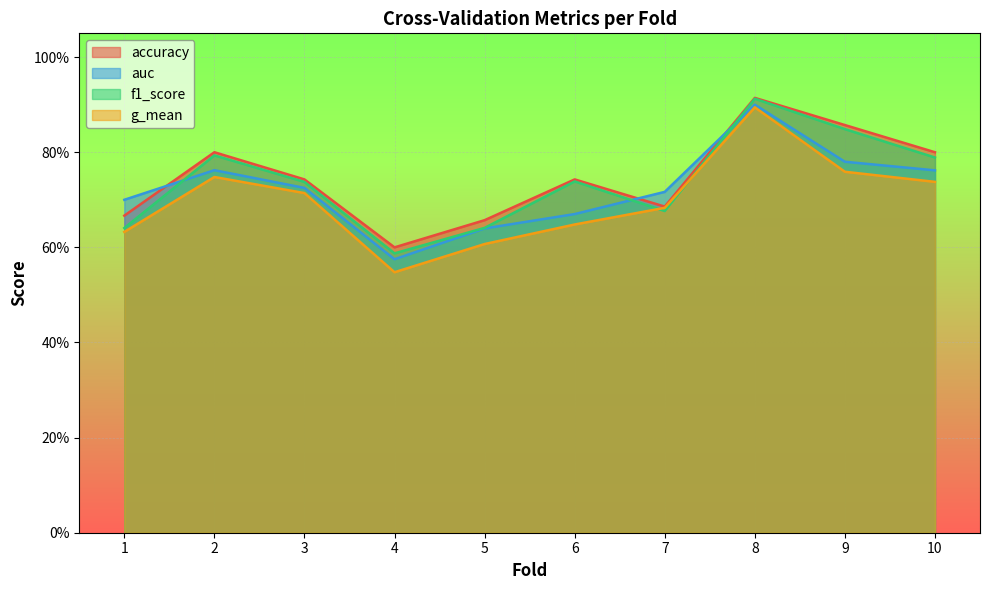

Does the chart display data point markers on the line(s)?

No